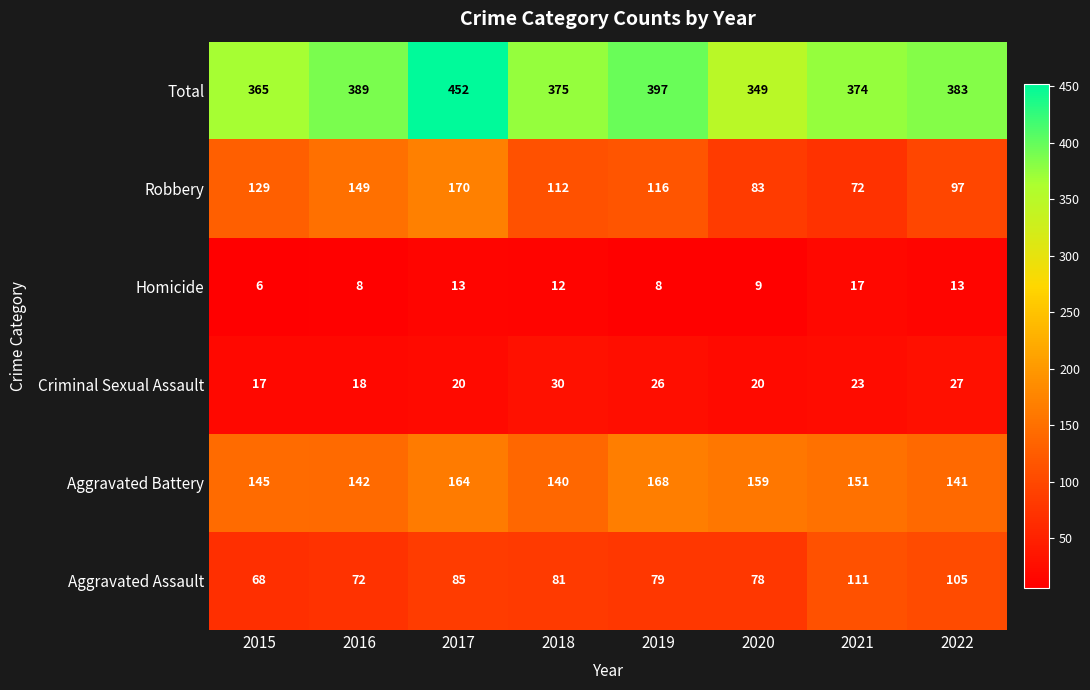

What is the spread (max minus min) of values at 2019?

389